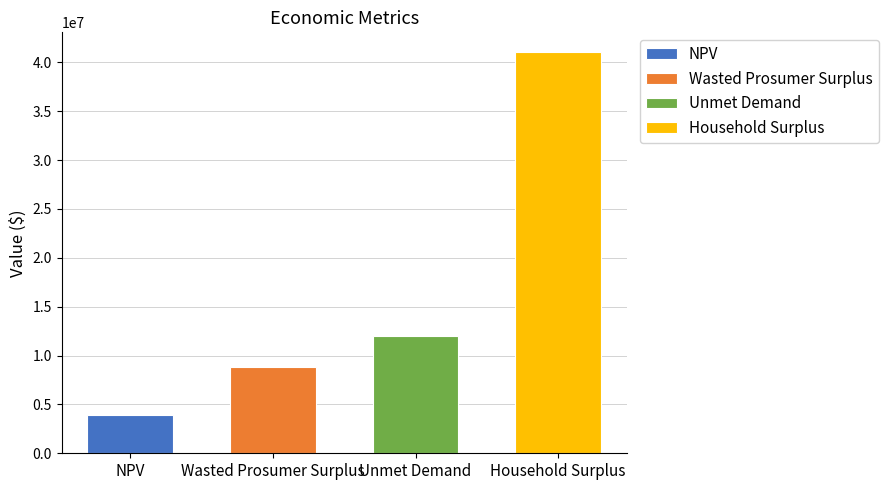

Reading left to right, what are all the values shown in this chart?

3925641.6	8842931.5	11966617.4	41027246.4